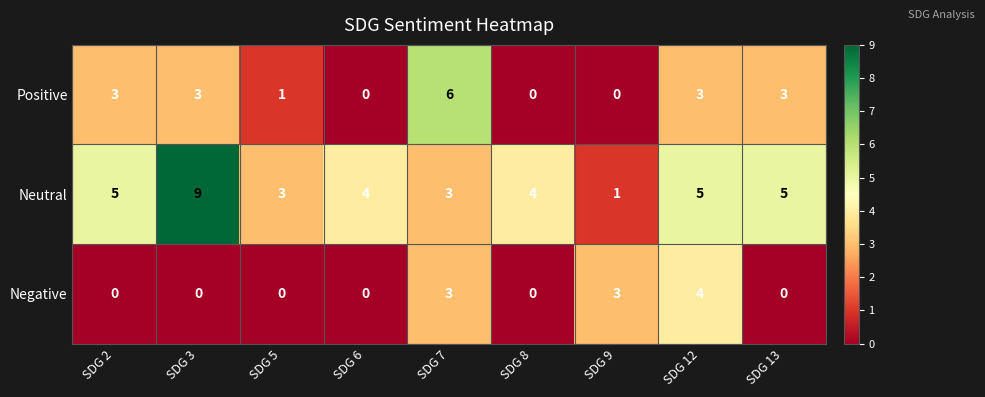

List the series in order of their peak value, highest first.

Neutral, Positive, Negative